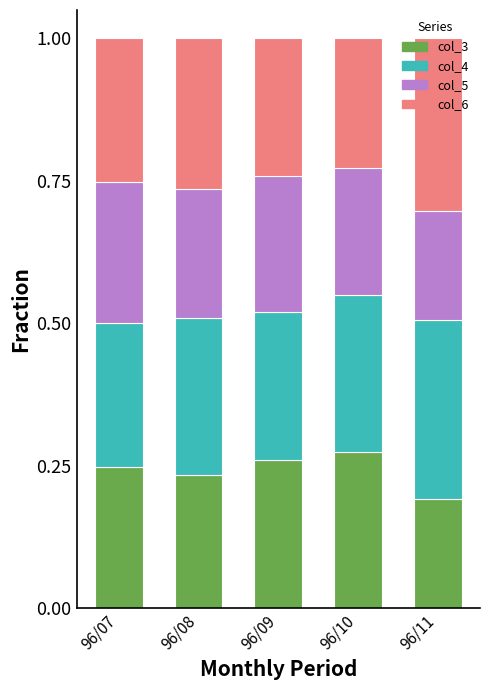

Does the chart contain stacked bars?

Yes